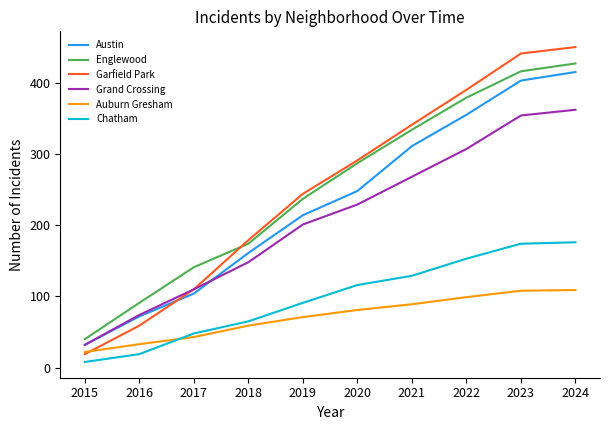

At how many categories does at least one series exceed 417?

2